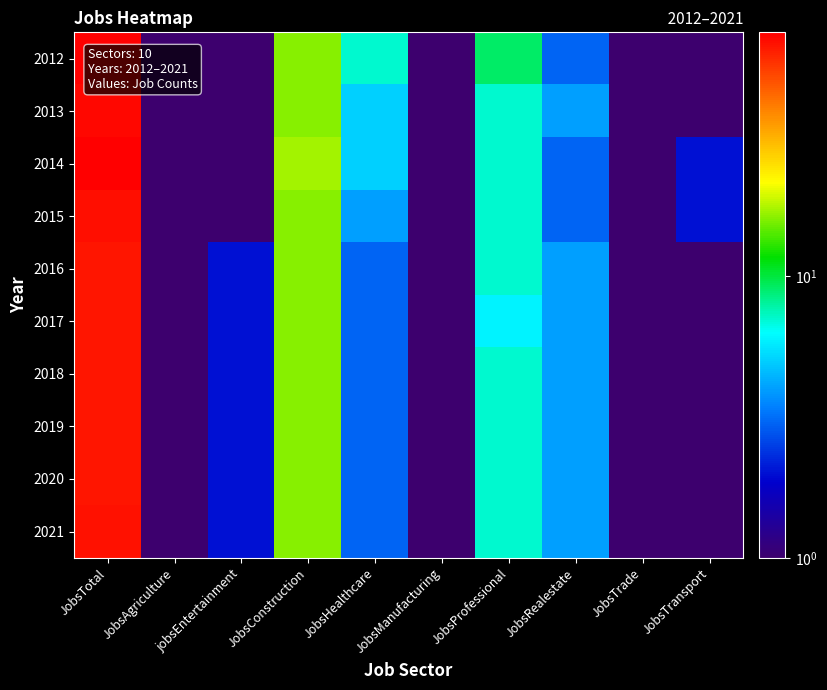

At which category does the chart reach its peak across all series?

JobsTotal